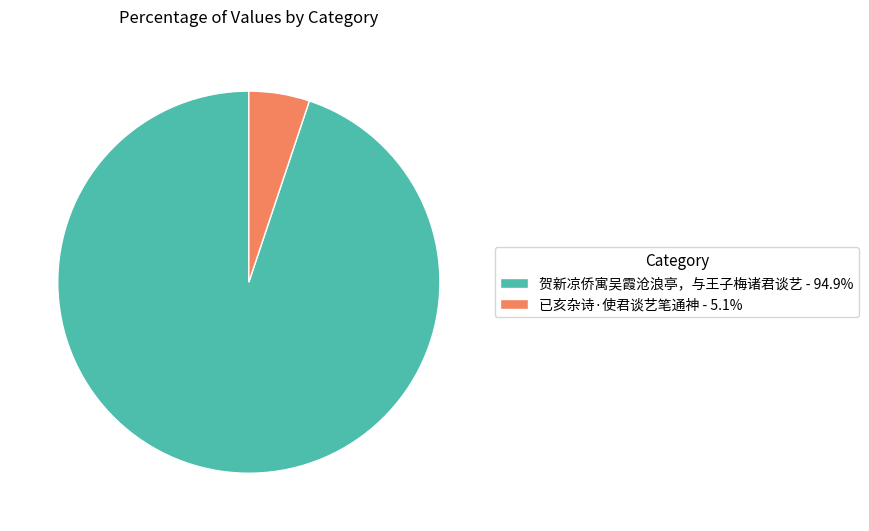

Combined, do 已亥杂诗·使君谈艺笔通神 and 贺新凉侨寓吴霞沧浪亭，与王子梅诸君谈艺 account for over 50%?

Yes